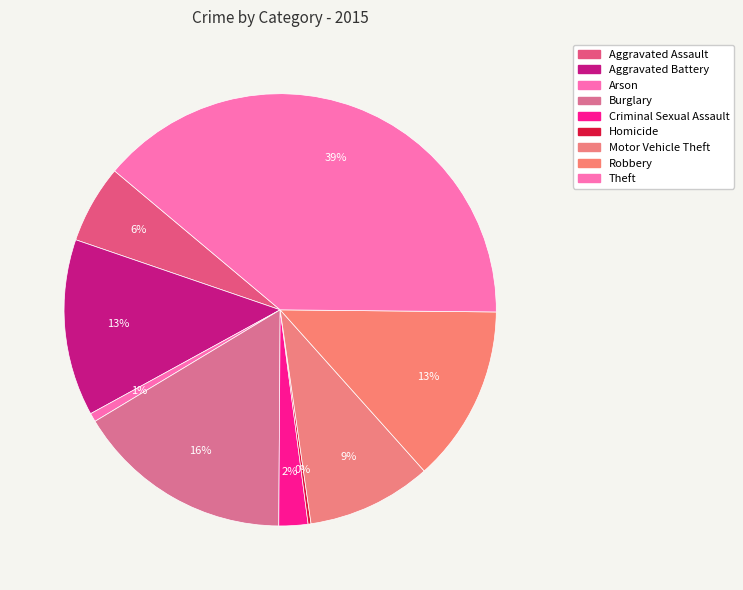

To the nearest percent, what is the combined percentage of Homicide and Aggravated Battery?

13%